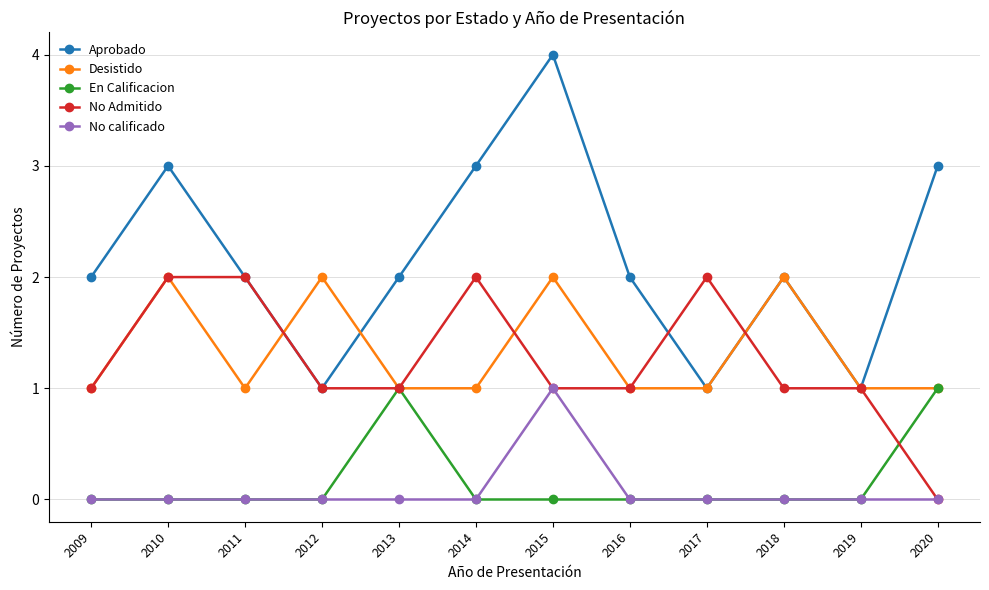

Between 2010 and 2012, which series saw the biggest shift?

Aprobado